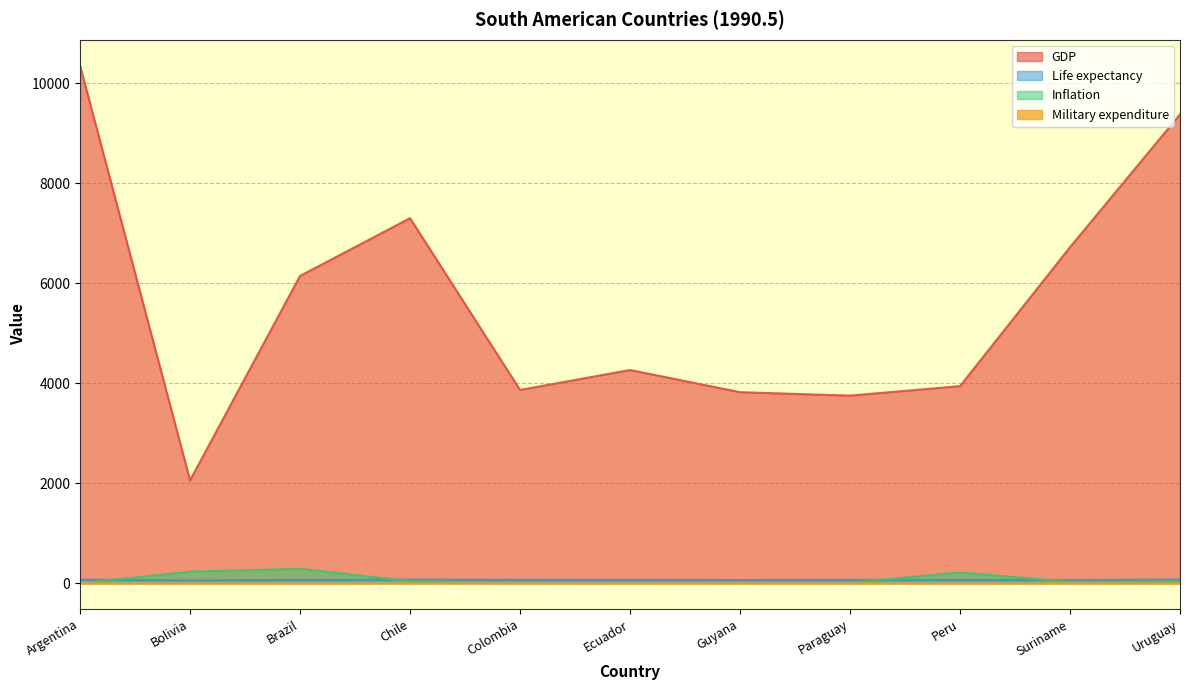

What is the value of the Inflation point at the 3rd from the left?

286.9